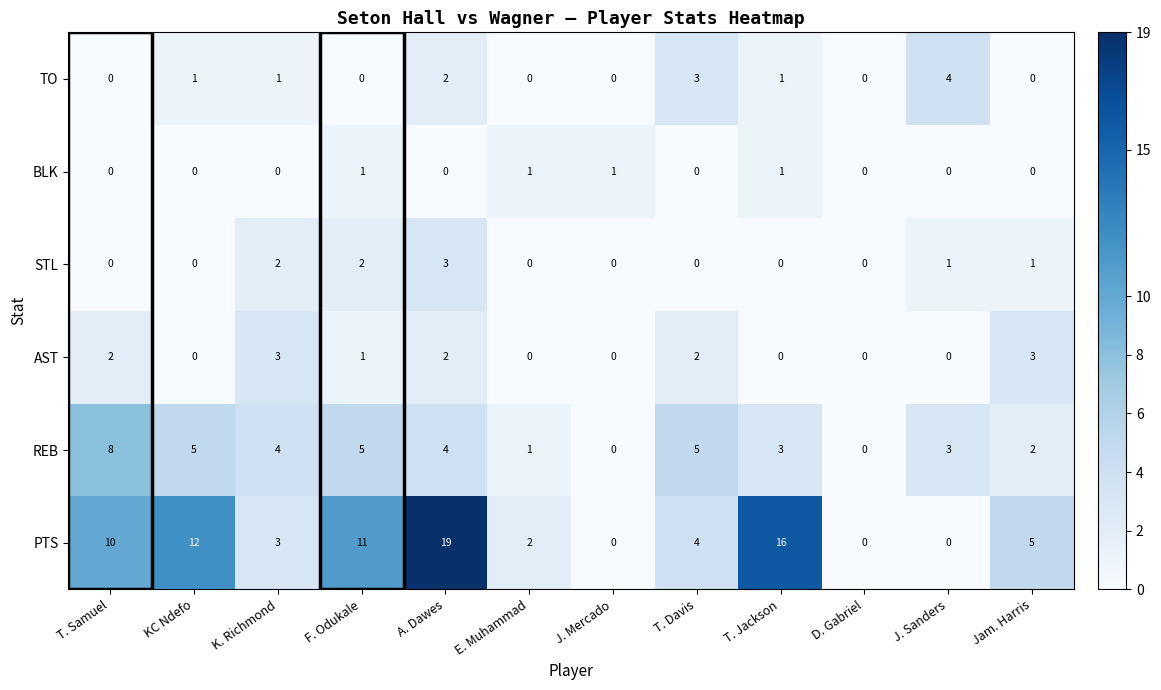

What is the greatest value displayed?

19